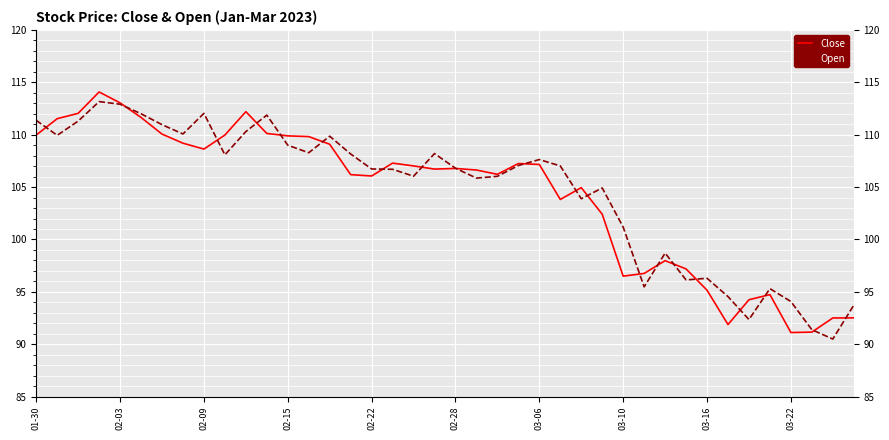

Which series ends up on top after the final intersection of Close and Open?

Open